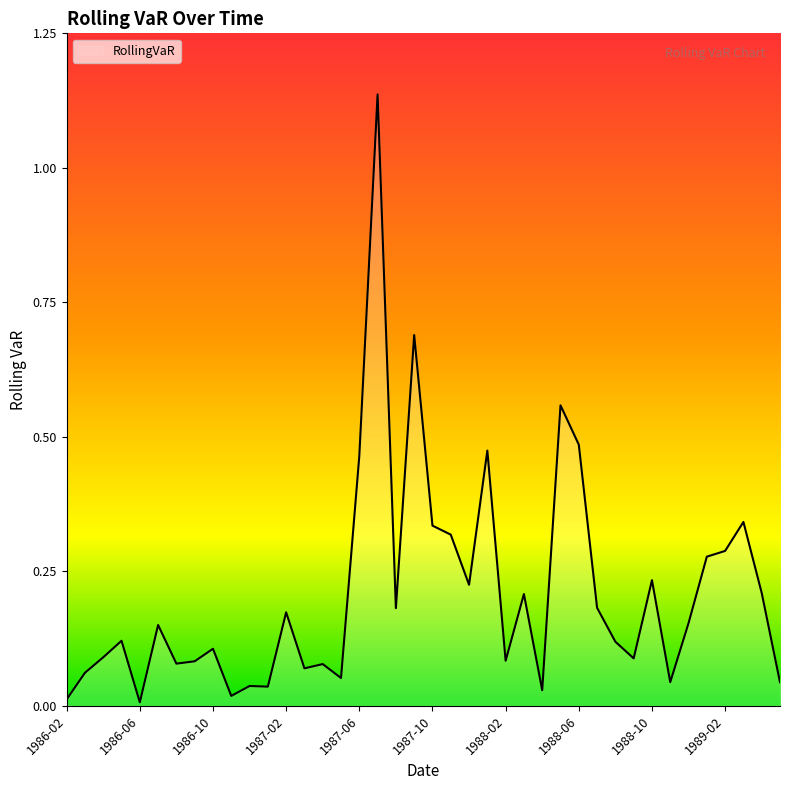

Where is the data nearest to the value 0?

1986-06